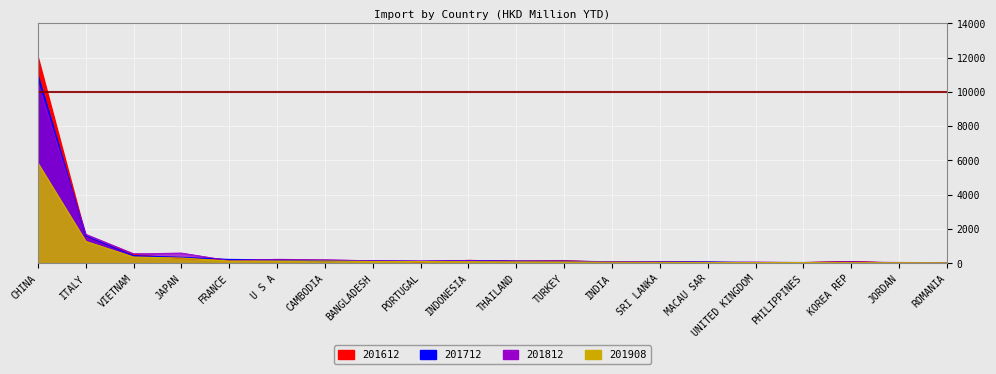

The 201812 series shows 1701.0 at ITALY. True or false?

True